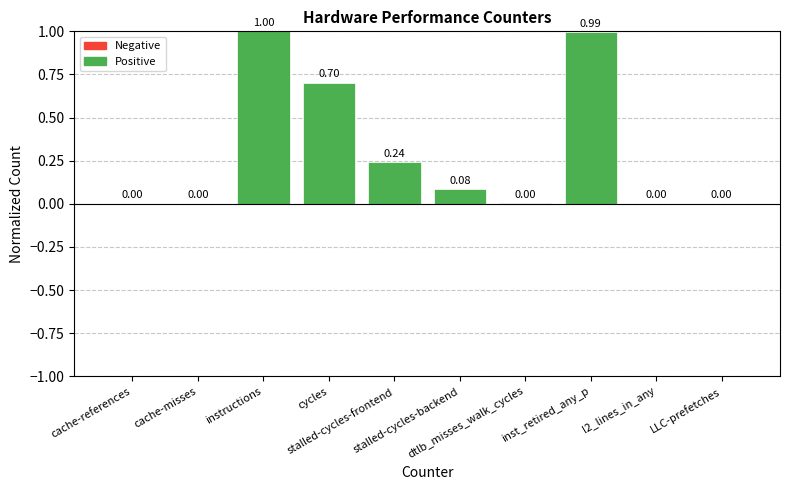

How many categories are shown in the chart?

10